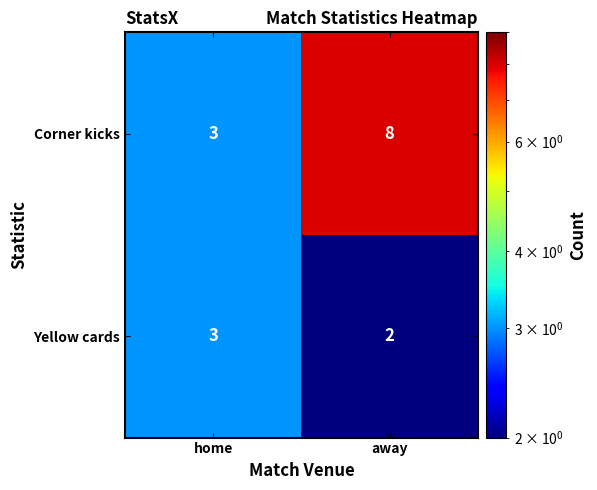

Reading right to left, what are all the values shown in this chart?

Corner kicks: away=8	home=3
Yellow cards: away=2	home=3